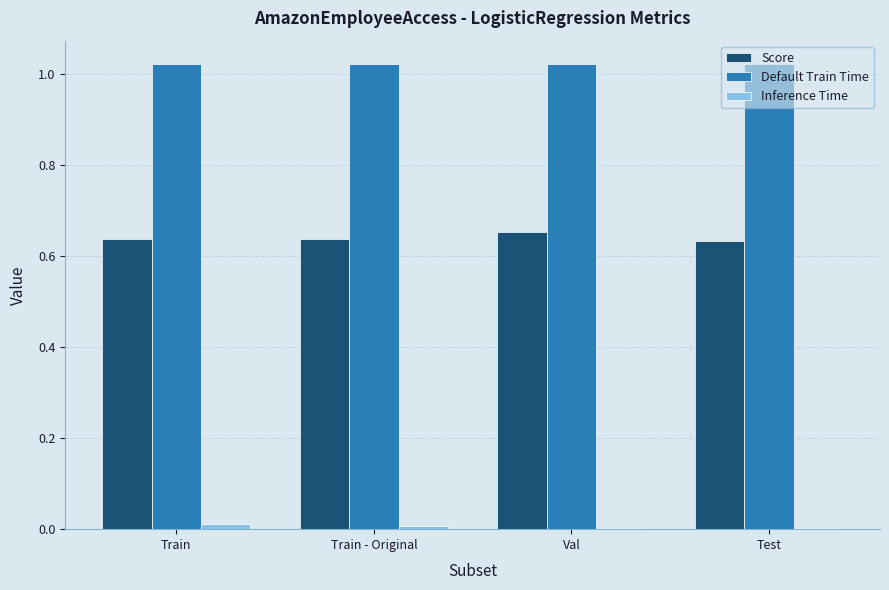

True or false: Default Train Time has a value of 1.7 at Val.

False